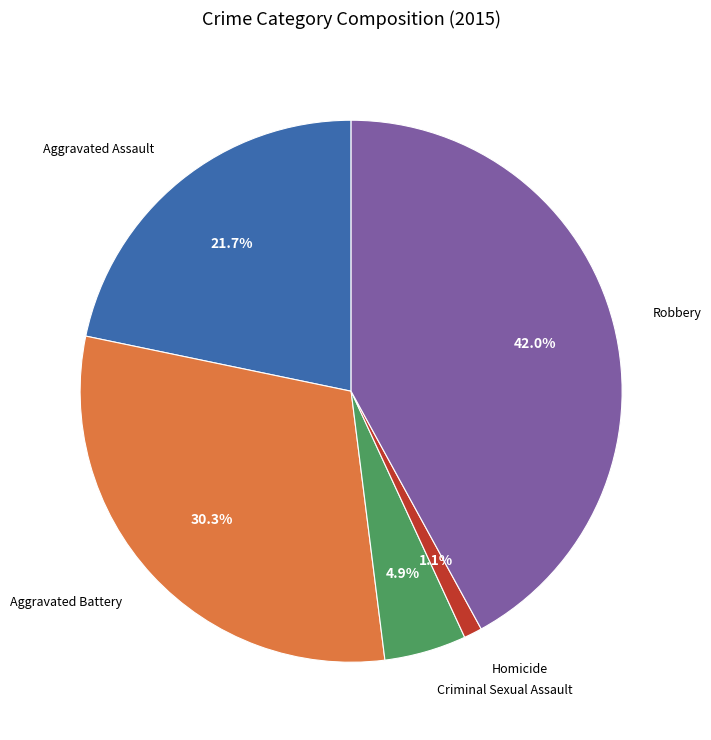

Count the number of slices in the pie.

5